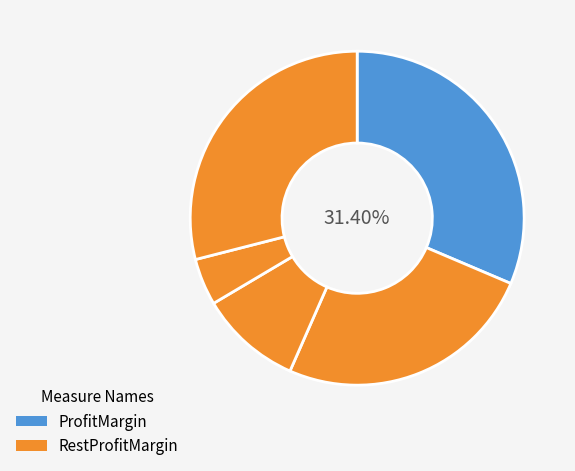

To the nearest percent, what is the difference between the largest and smallest slice percentages?

27%